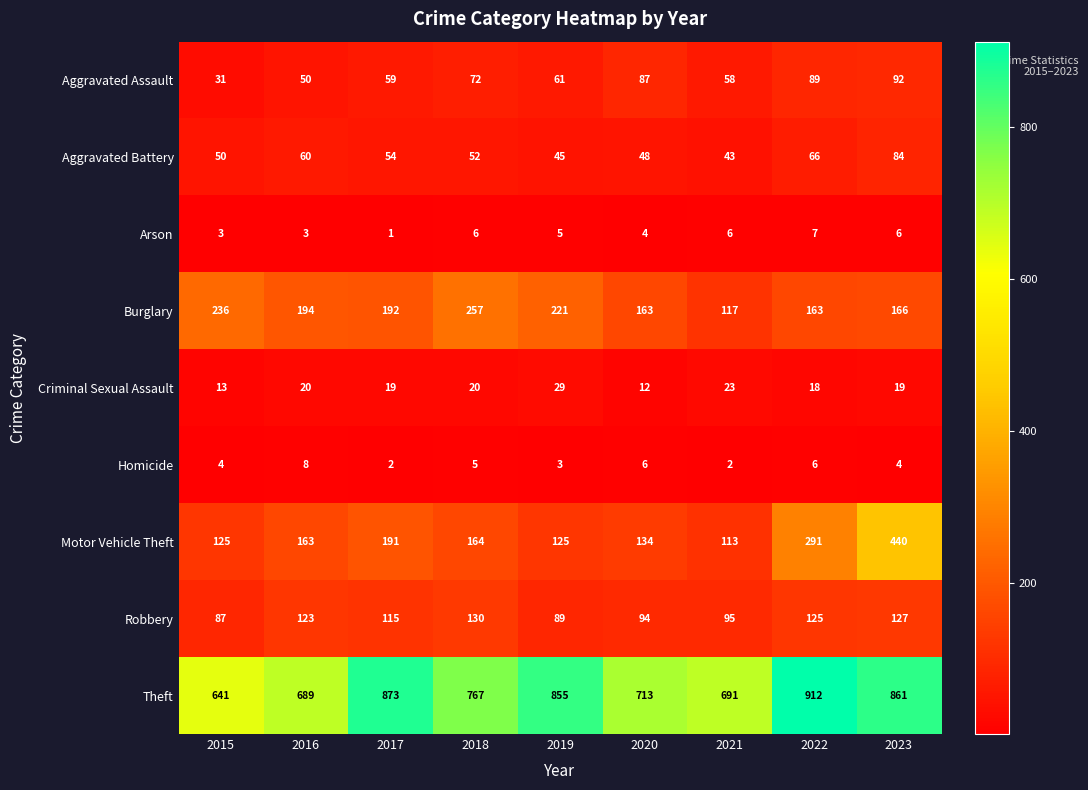

What is the average value of the Aggravated Battery series?

56